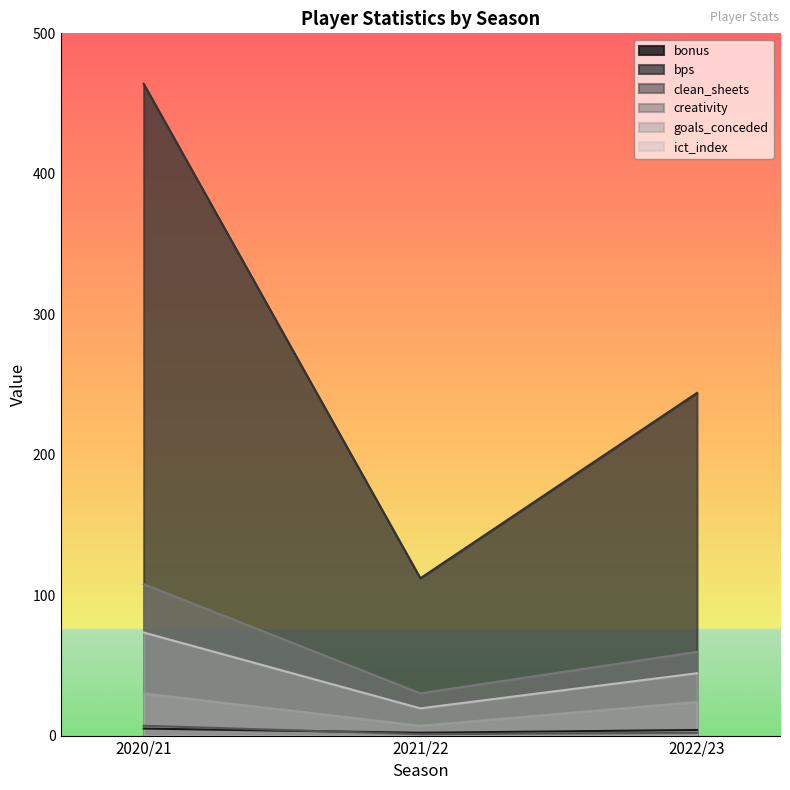

What is the average value of the ict_index series?

45.7